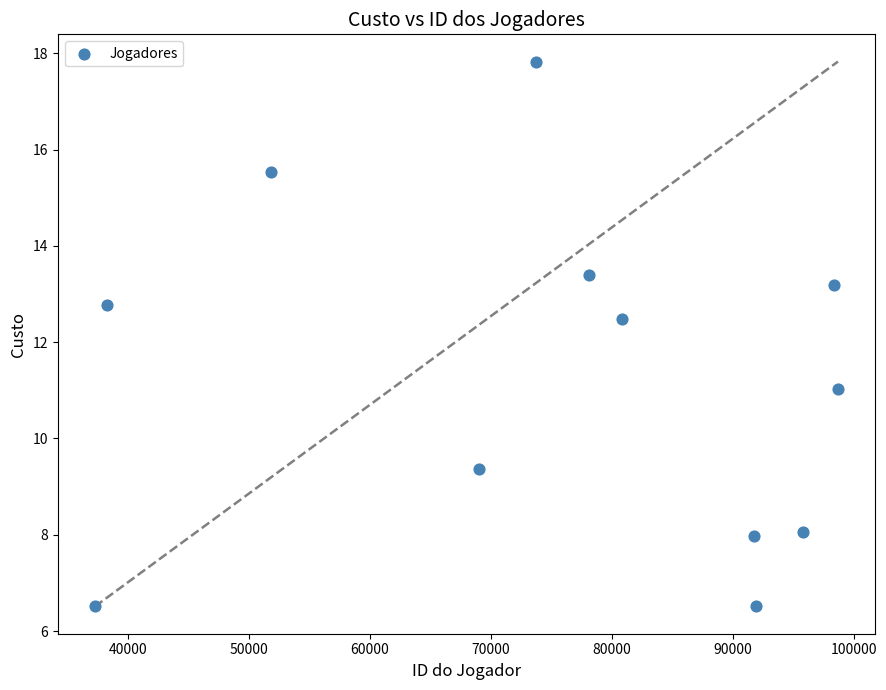

What is the average X value?

75462.3